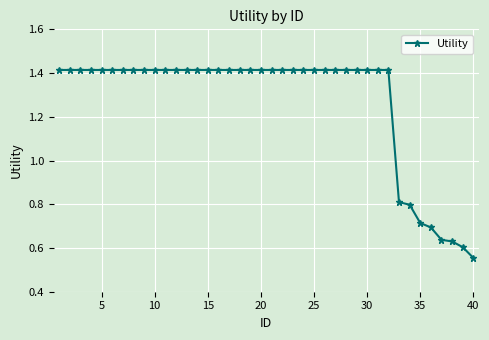

Count the values in the range 1 to 2.

32